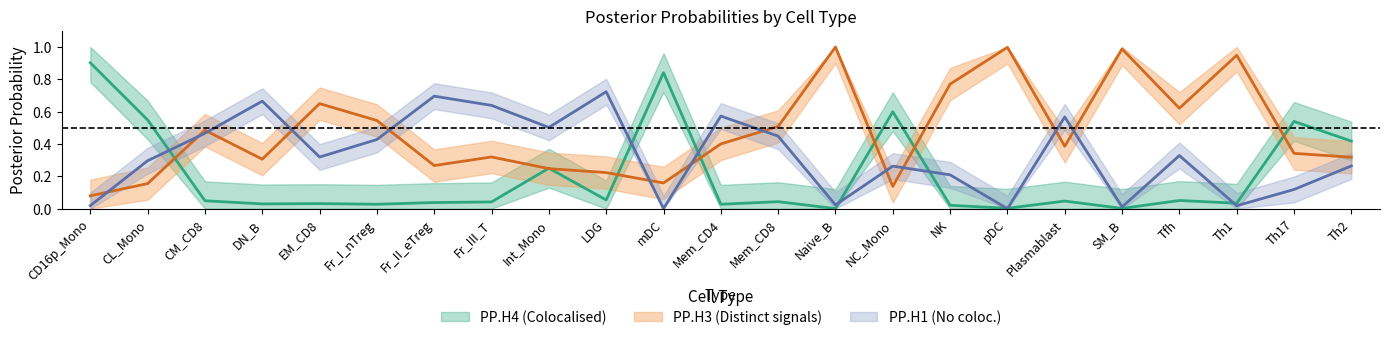

At which category is the sum across all series the highest?

Naive_B